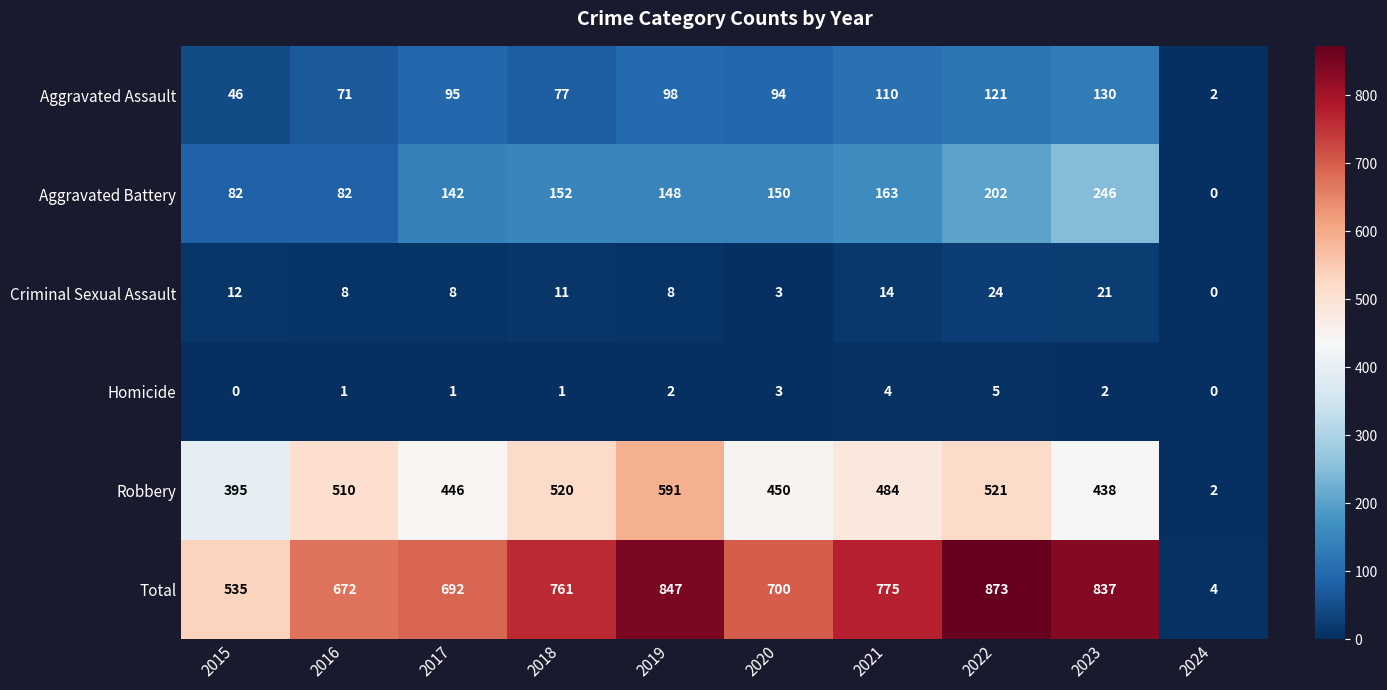

At how many categories does at least one series exceed 340?

9